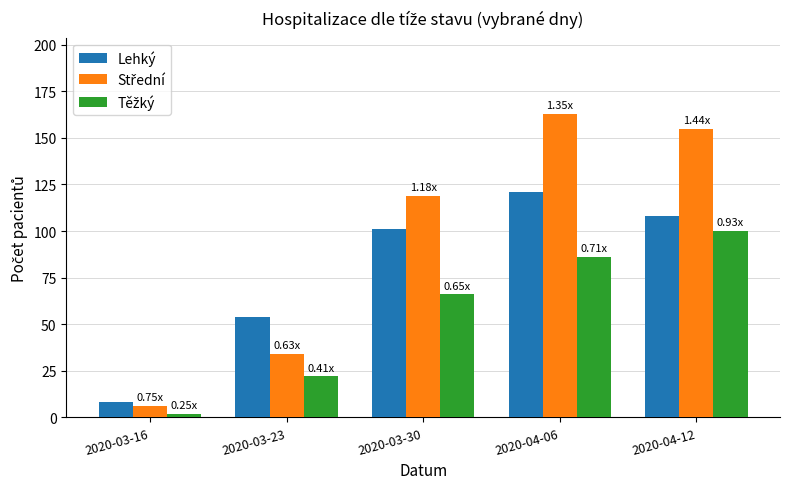

What is the difference between the highest and lowest values at 2020-03-30?

53